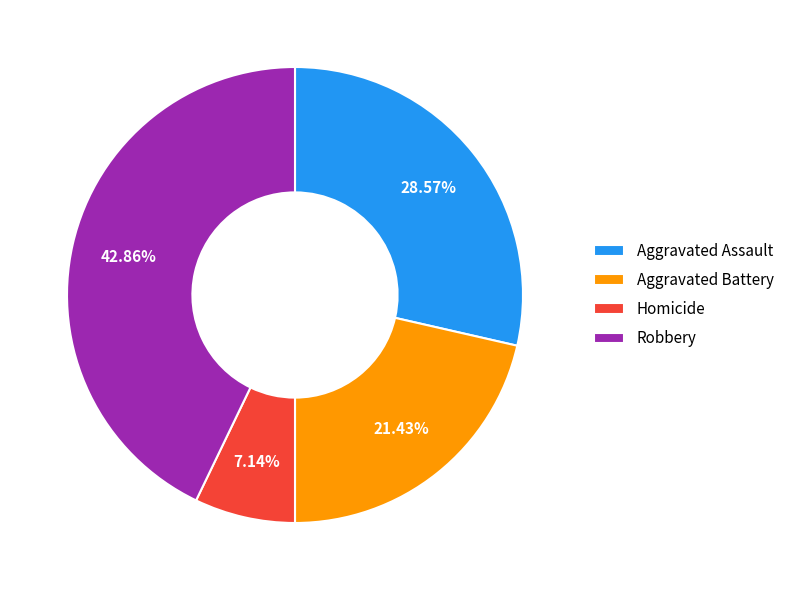

Does Aggravated Assault represent more than half of the total?

No